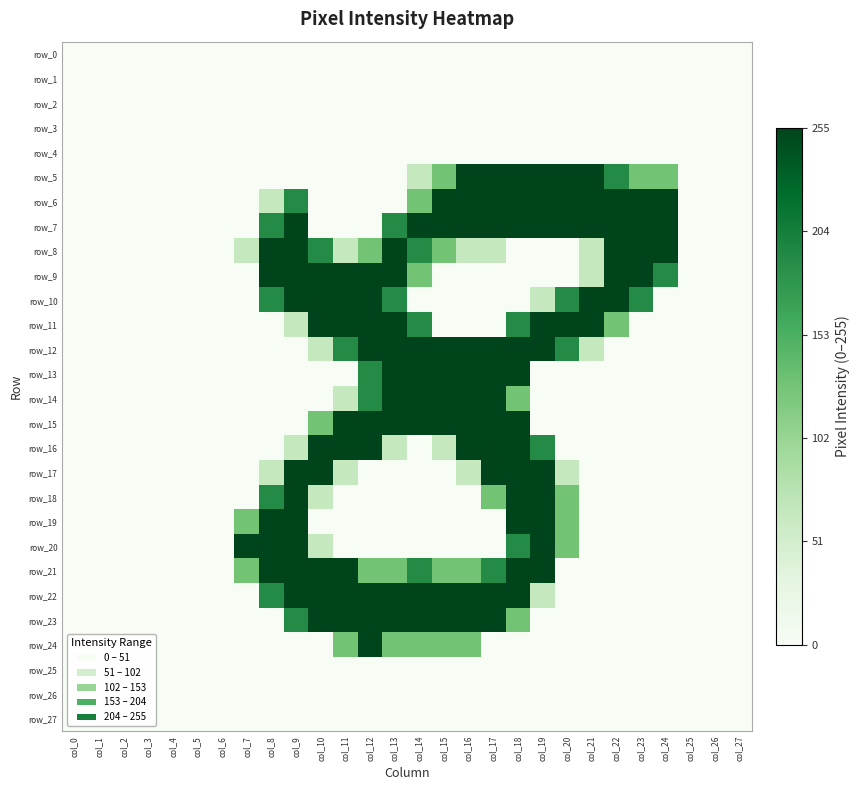

At how many categories does at least one series exceed 147?

18